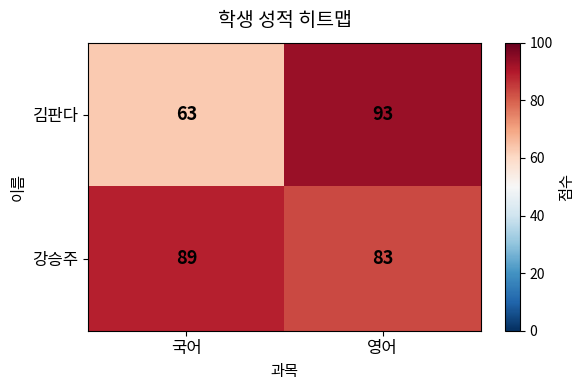

The 김판다 series shows 63 at 국어. True or false?

True